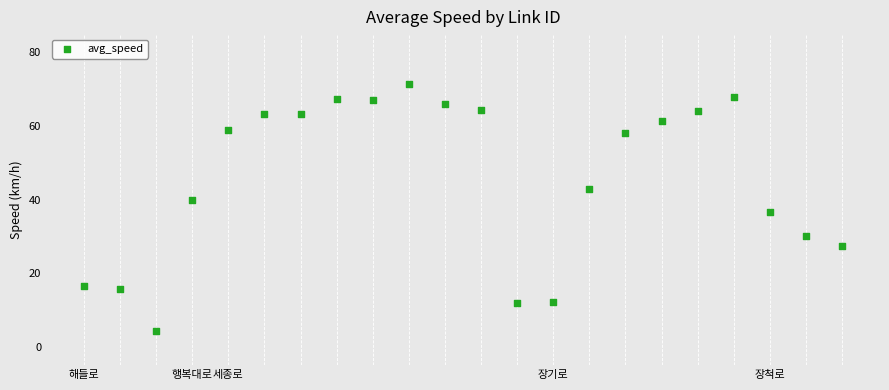

What is the range of Y values (max minus min)?

67.1